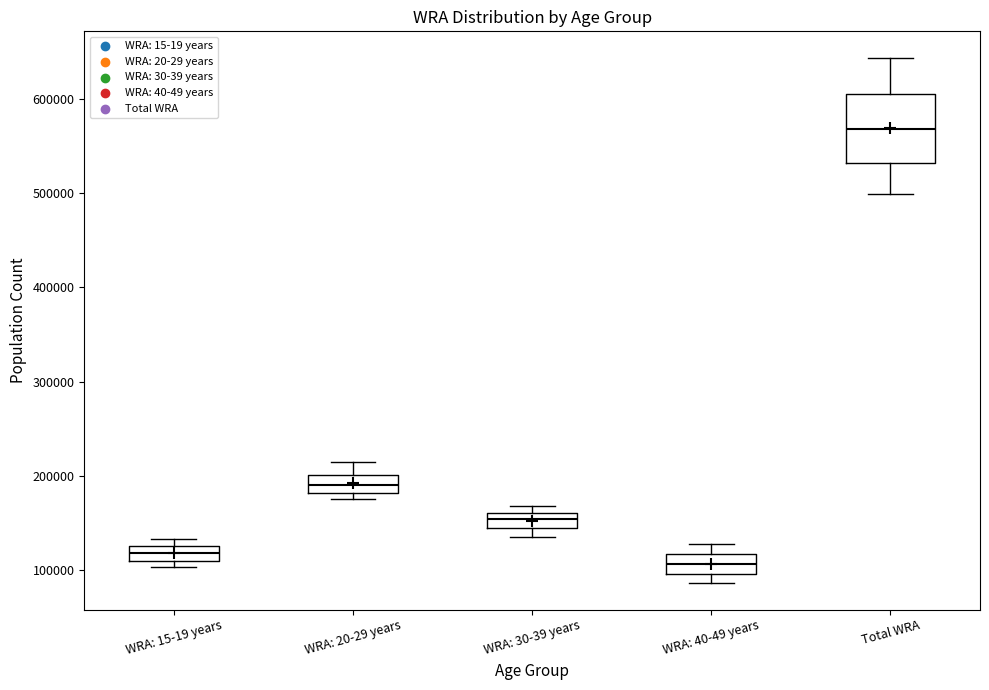

Which box's median line is the highest?

Total WRA